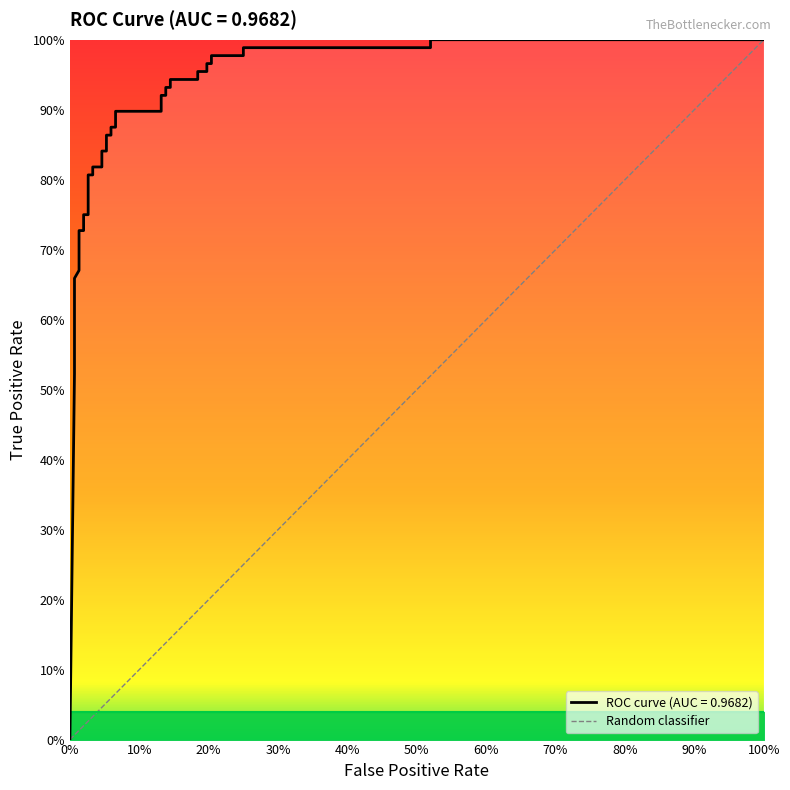

Count the number of data series in this chart.

1